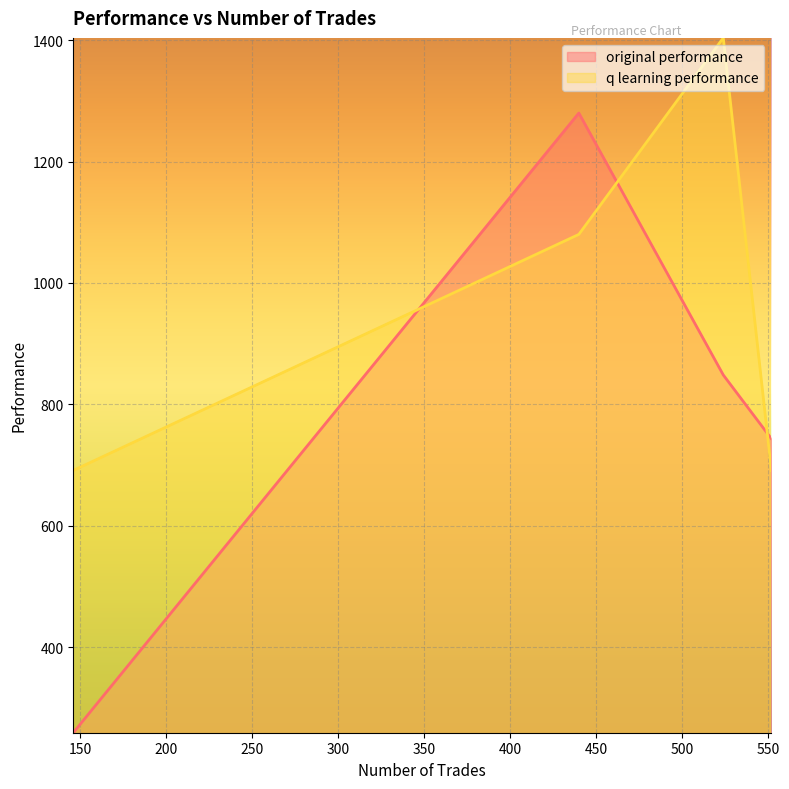

Rank the series by their maximum value, from lowest to highest.

original performance, q learning performance